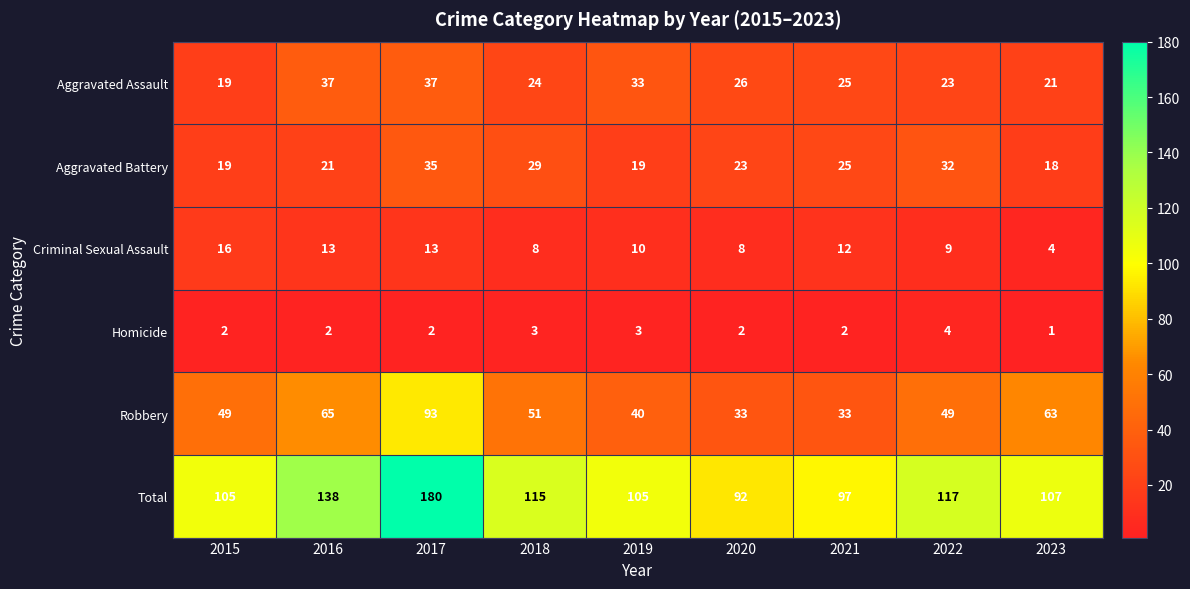

What is the minimum value shown in the chart?

1